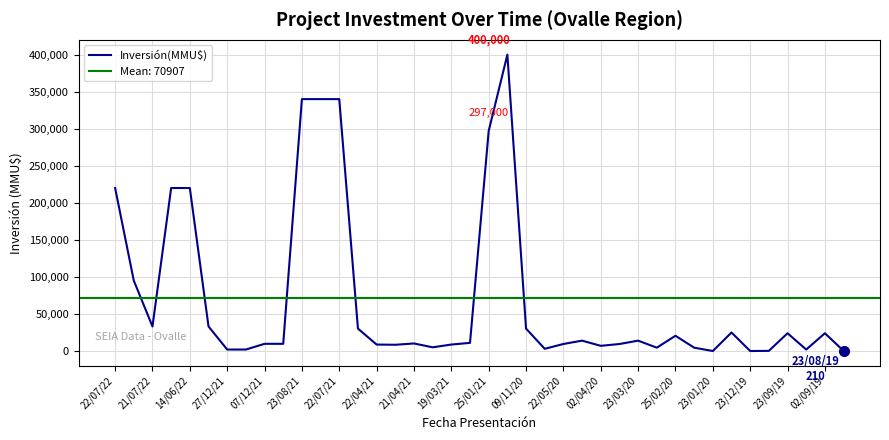

At which label is the value closest to 200000?

22/07/22